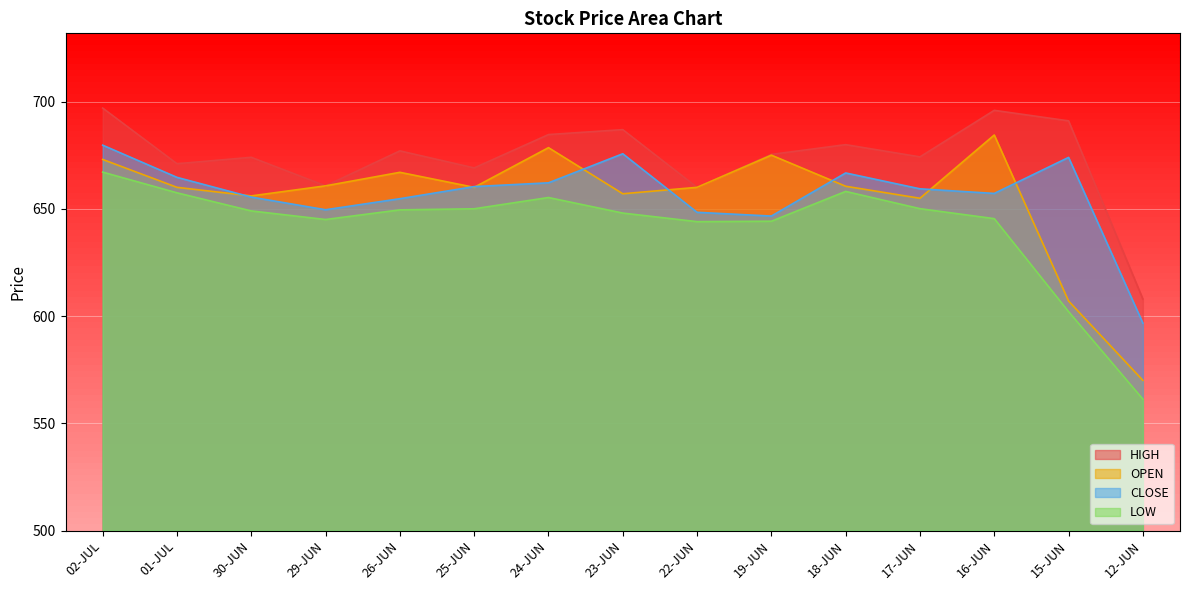

What position from the right is 01-JUL?

14